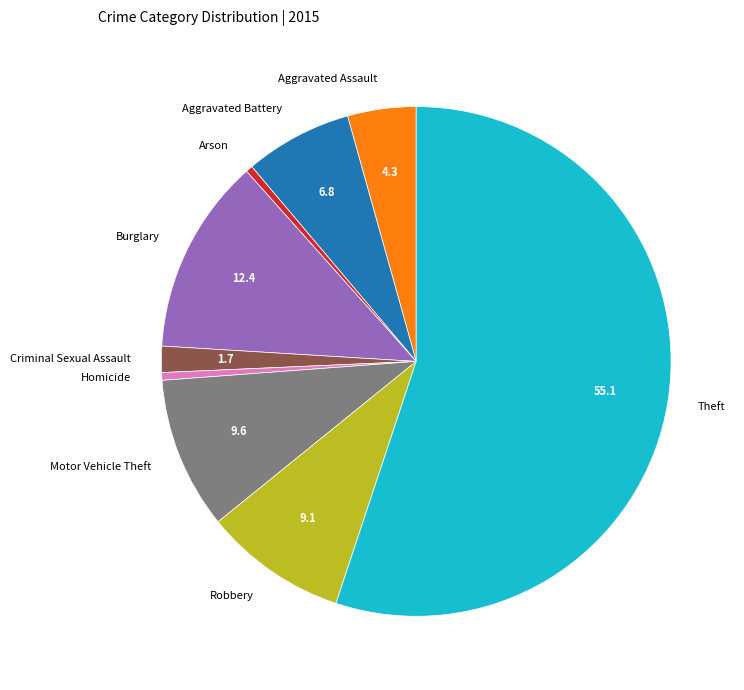

Is the sum of Robbery and Motor Vehicle Theft greater than half?

No